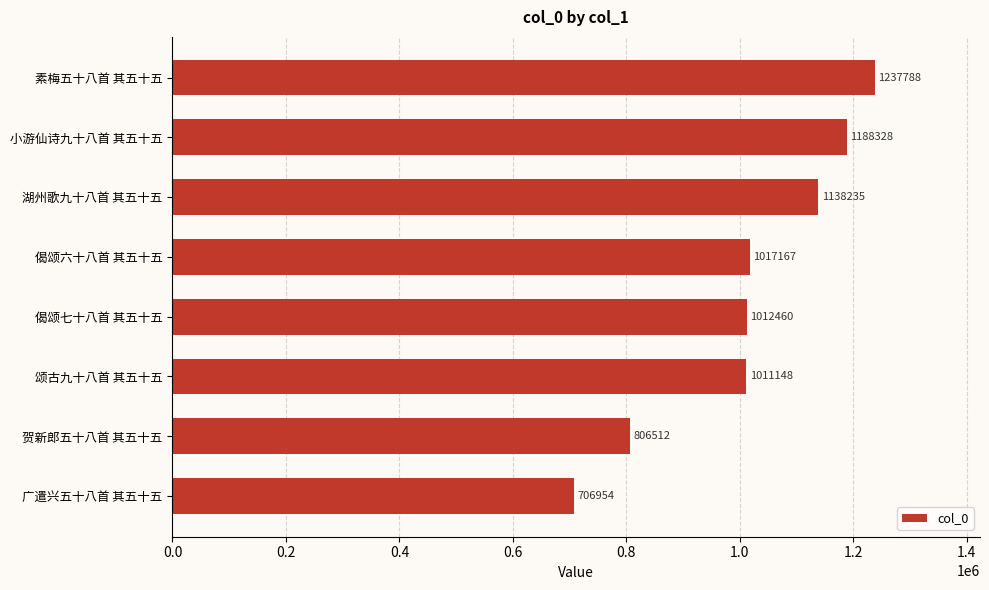

What is the change in value from 贺新郎五十八首 其五十五 to 颂古九十八首 其五十五?

+204636